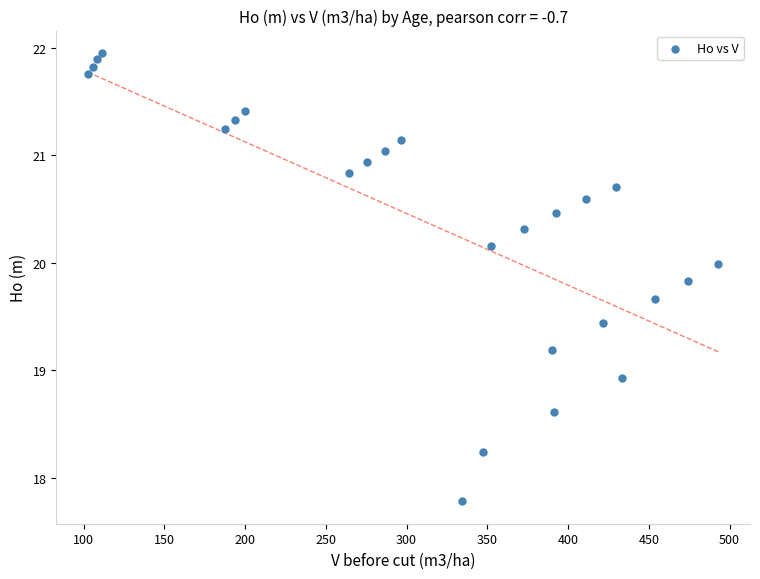

What Y value in the scatter plot is closest to 19?

18.9